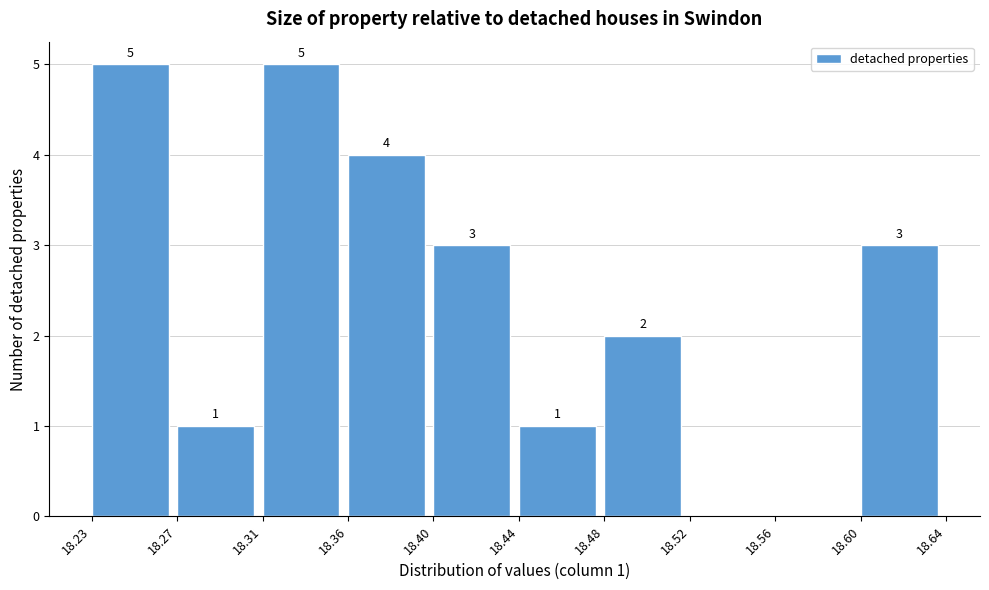

Reading left to right, transcribe all the data shown in this chart.

18.23=5	18.27=1	18.31=5	18.36=4	18.40=3	18.44=1	18.48=2	18.52=0	18.56=0	18.60=3